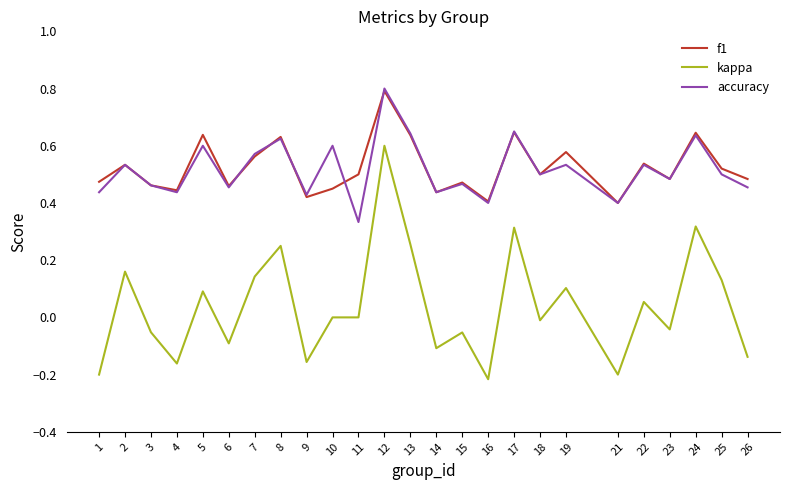

At which category is the sum across all series the highest?

12